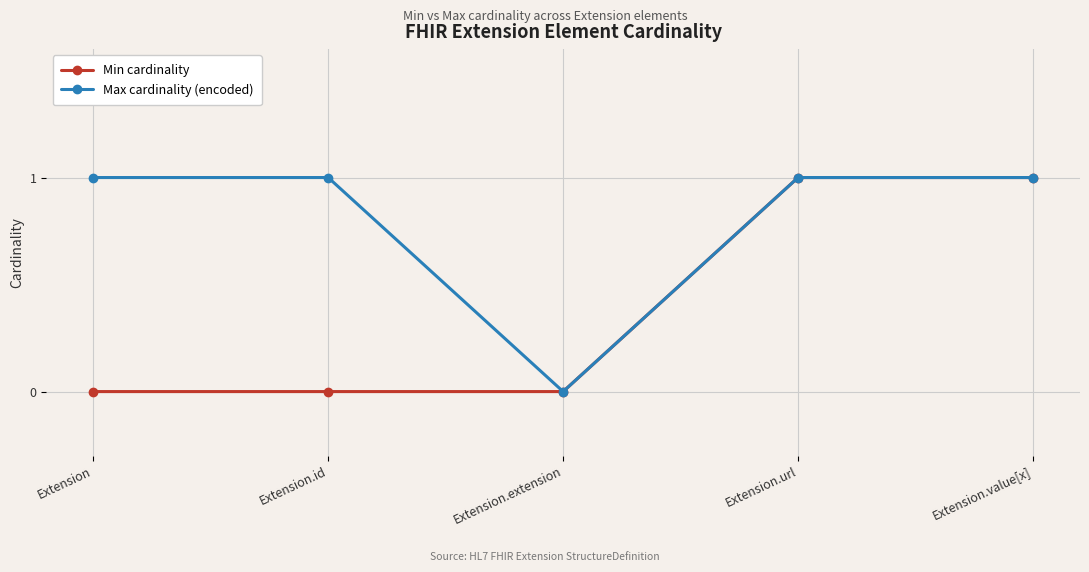

Reading right to left, what are all the values shown in this chart?

Min cardinality: Extension.value[x]=1	Extension.url=1	Extension.extension=0	Extension.id=0	Extension=0
Max cardinality (encoded): Extension.value[x]=1	Extension.url=1	Extension.extension=0	Extension.id=1	Extension=1